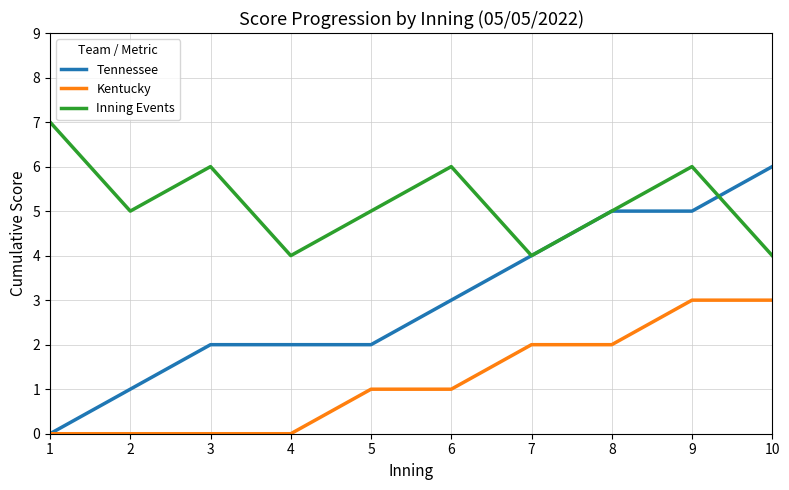

At 6, list the series in order from smallest to largest.

Kentucky, Tennessee, Inning Events